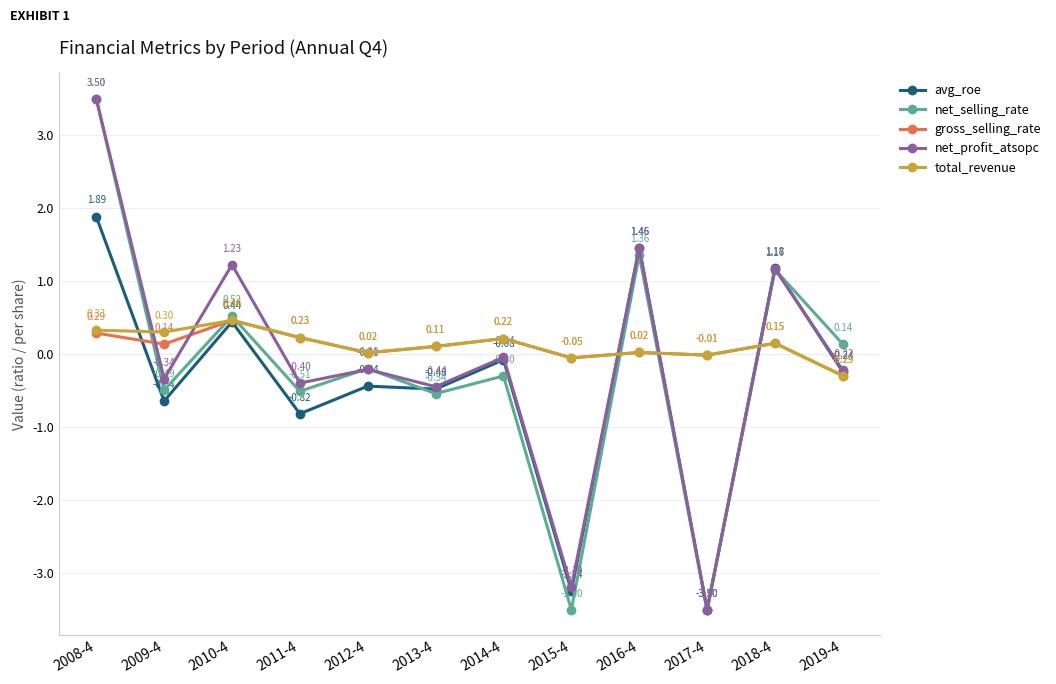

Between 2008-4 and 2011-4, which series saw the biggest shift?

net_selling_rate